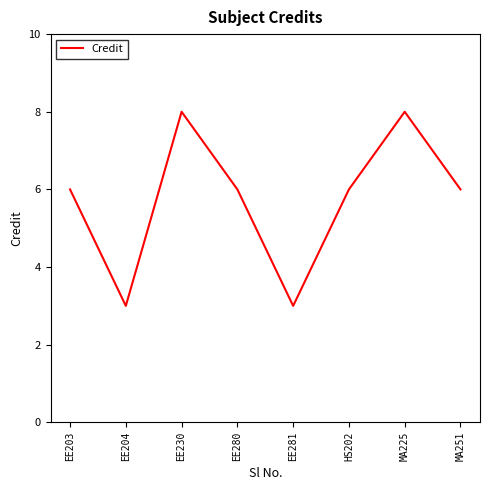

What is the sum of the values at EE280 and MA251?

12